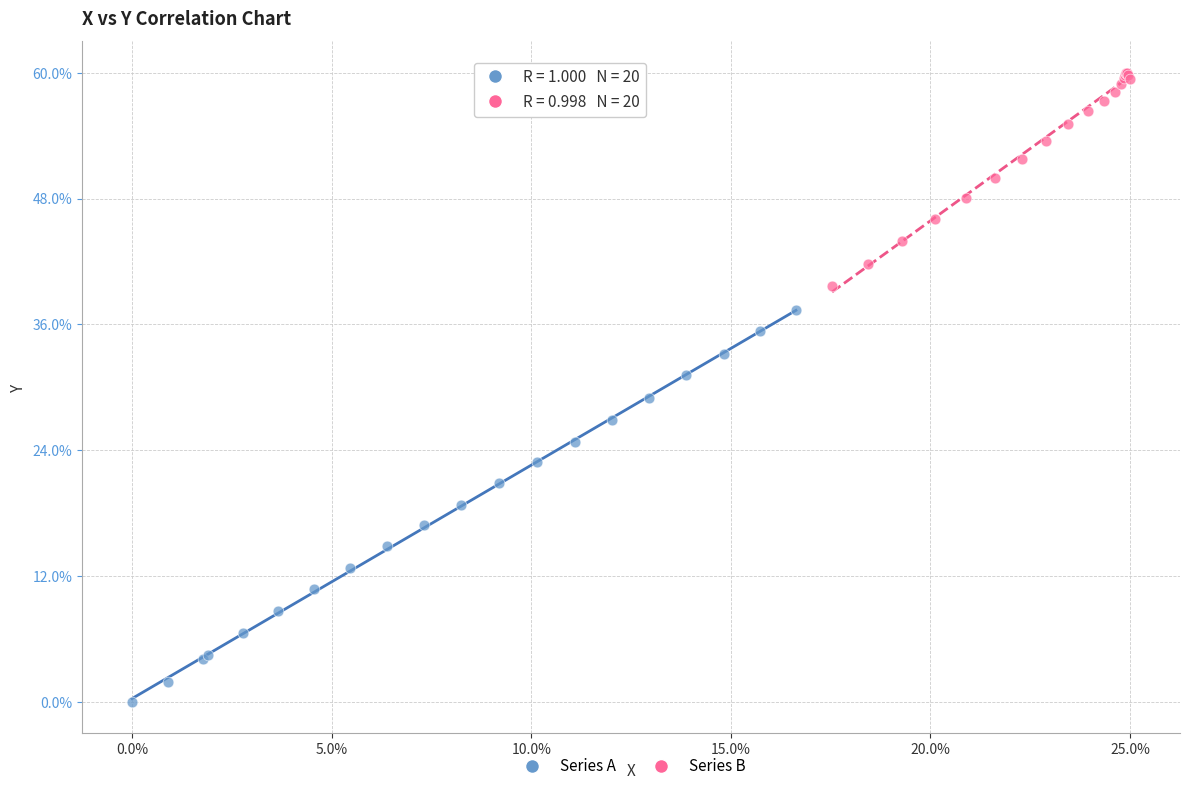

Which series reaches the maximum Y coordinate?

Series B